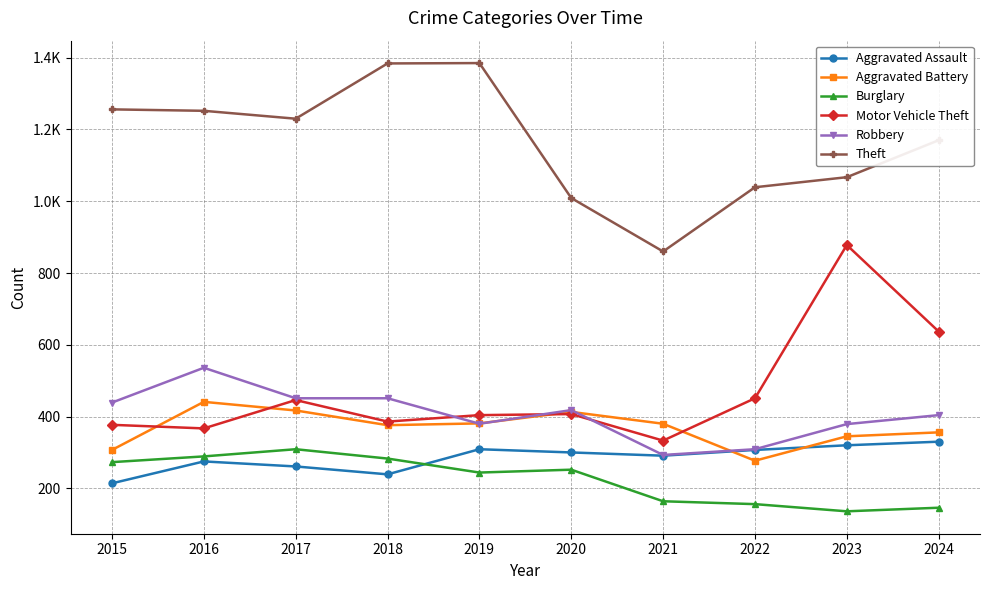

What are all the series names shown in the legend?

Aggravated Assault, Aggravated Battery, Burglary, Motor Vehicle Theft, Robbery, Theft